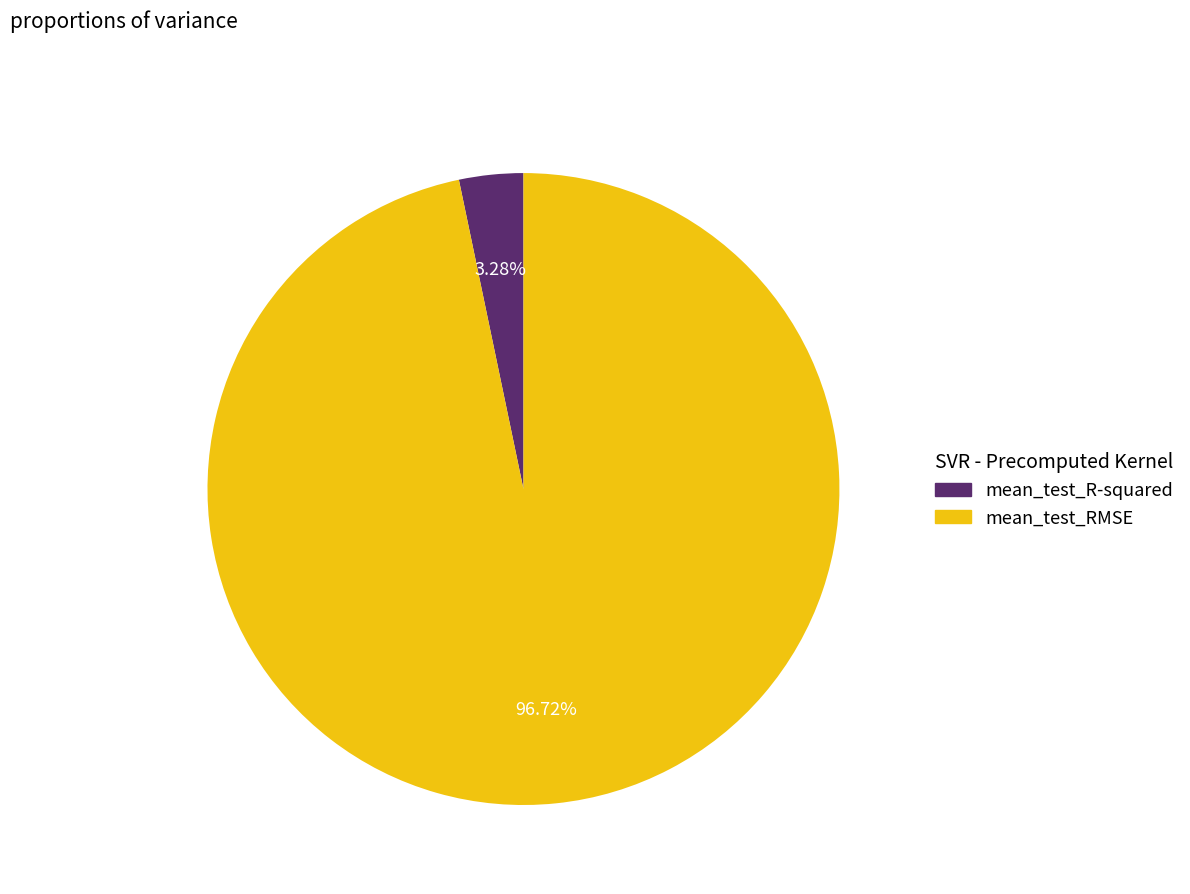

True or false: mean_test_RMSE accounts for 97% of the total.

True